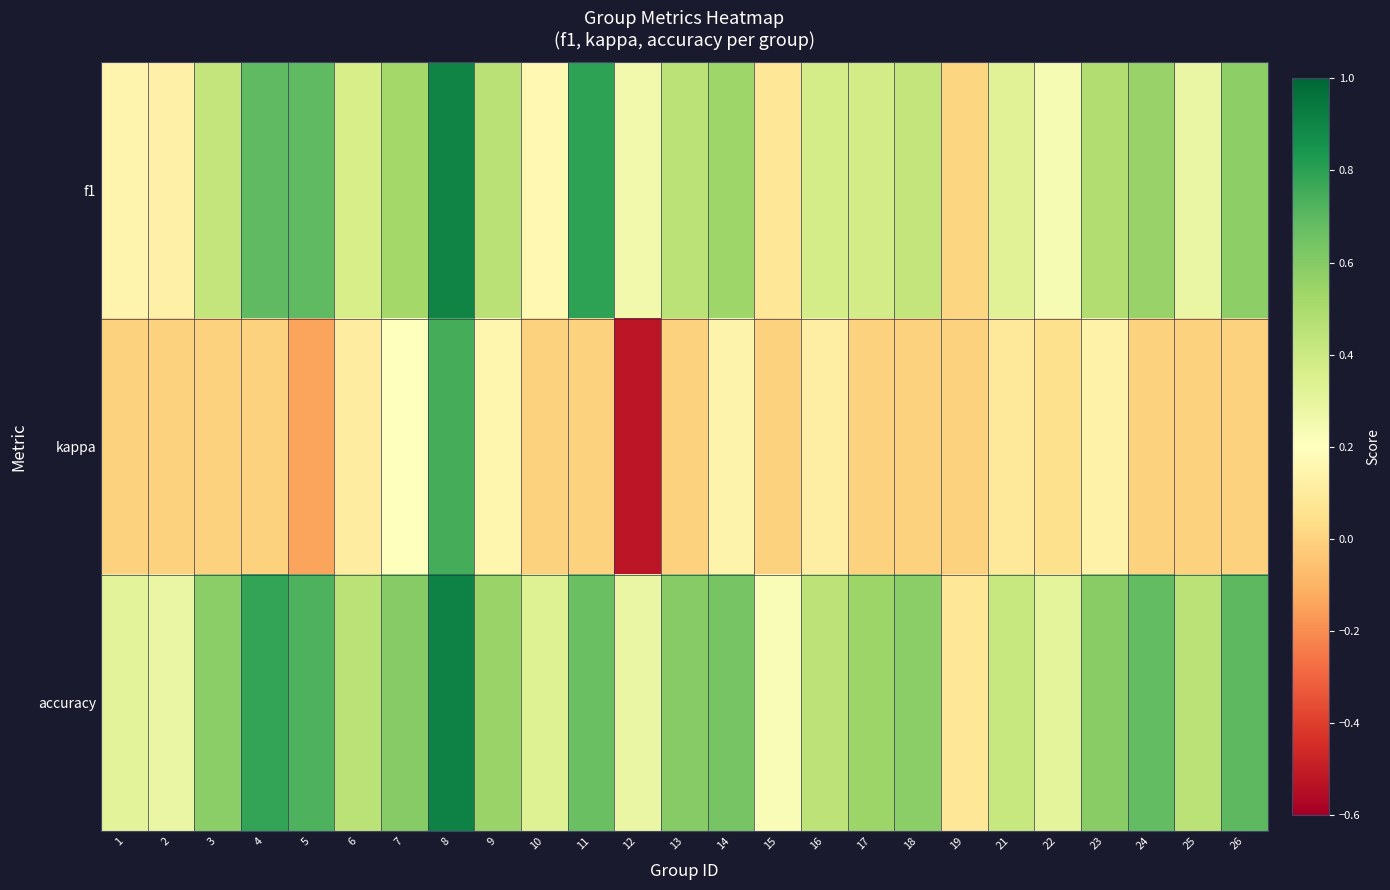

What is the smallest value displayed?

-0.5